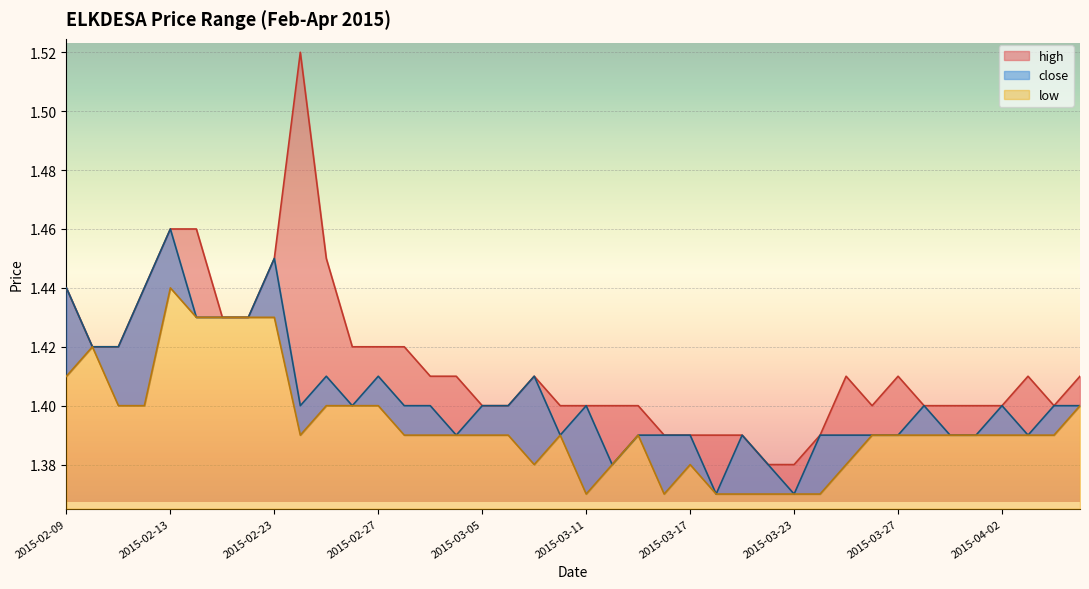

True or false: high and low cross at least once.

False